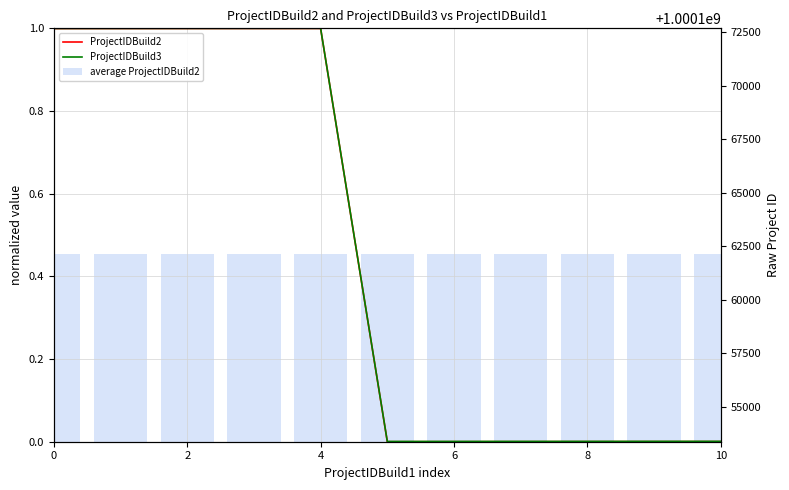

What is the highest value of the average ProjectIDBuild2 series?

0.5